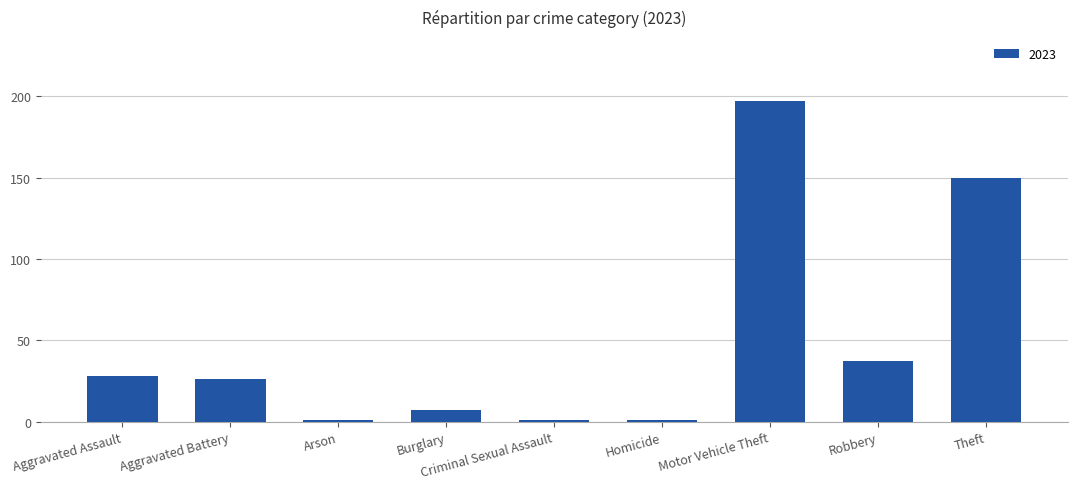

What is the difference between the second highest and second lowest values?

149